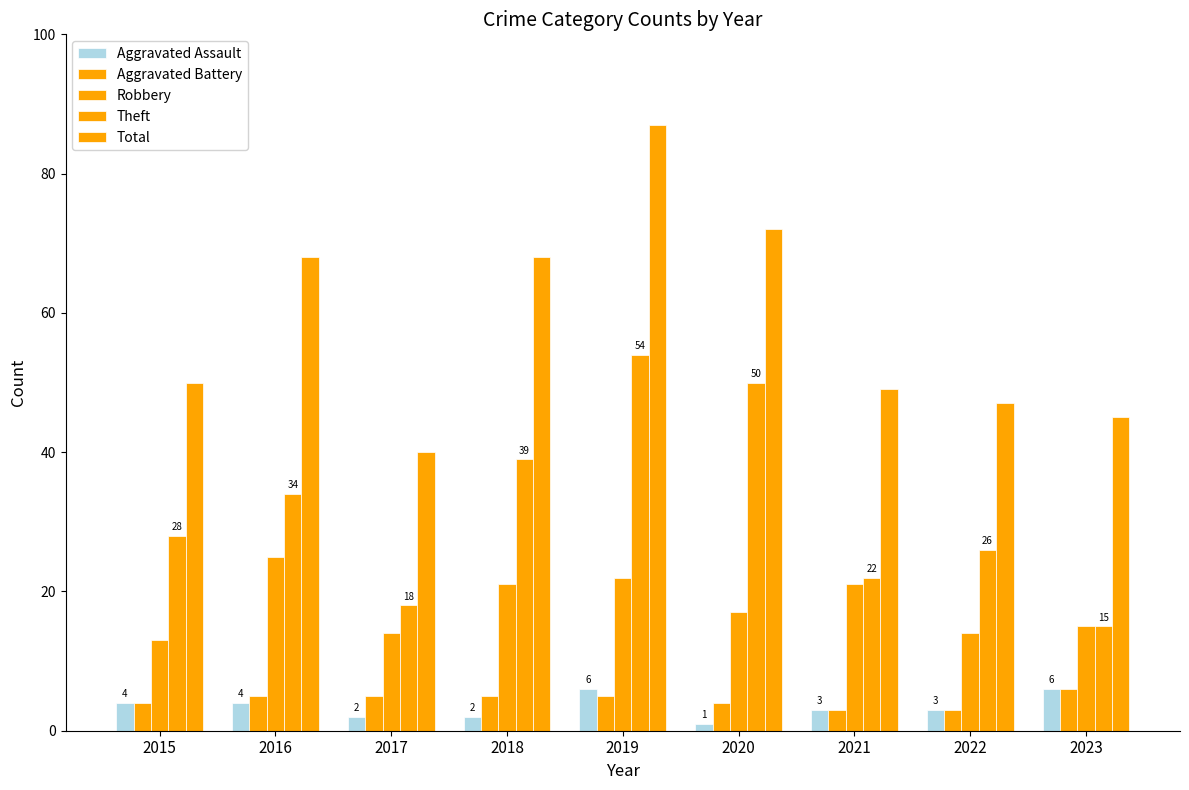

Count the number of data series in this chart.

5